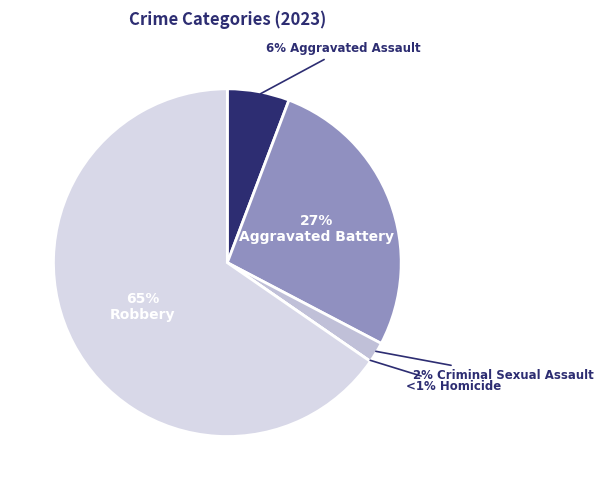

Does Robbery account for over 50% of the chart?

Yes